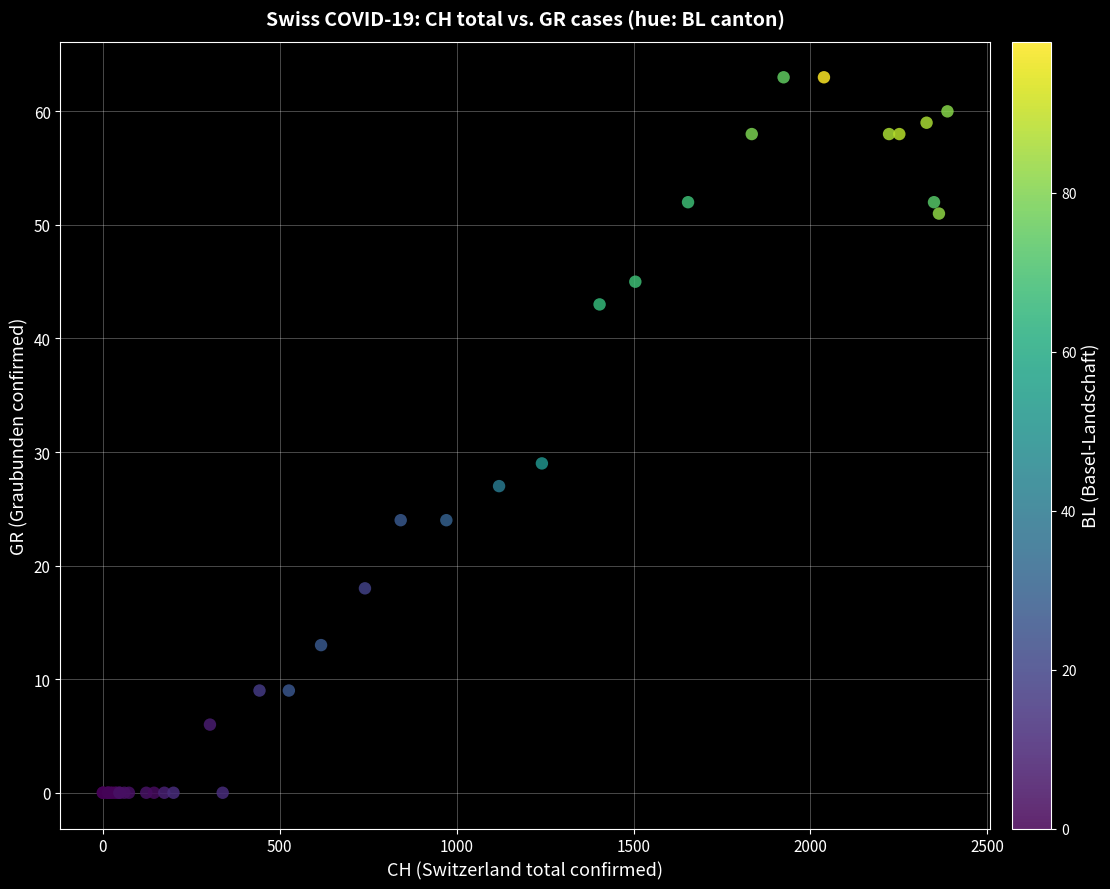

What Y value in the scatter plot is closest to 31?

29